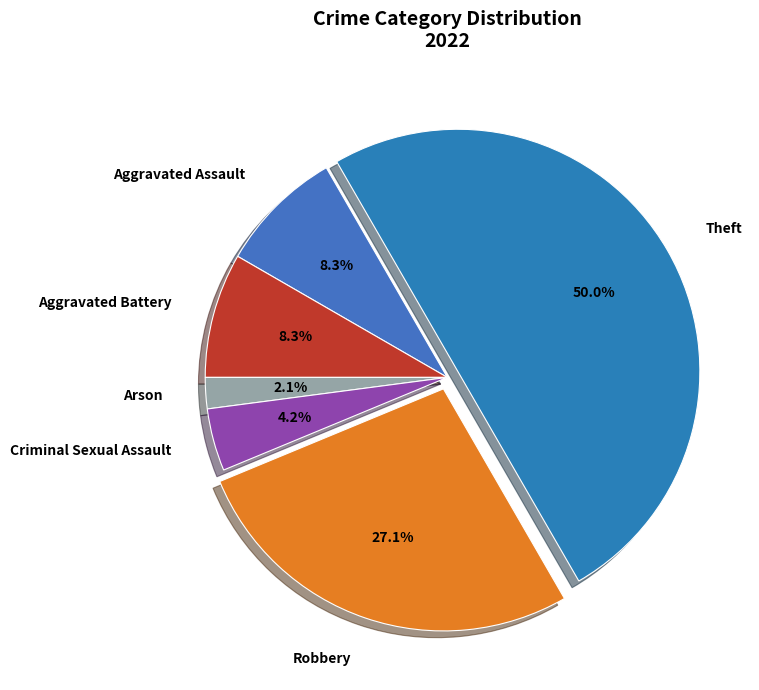

Combined, what portion of the pie is Robbery and Criminal Sexual Assault?

31.3%